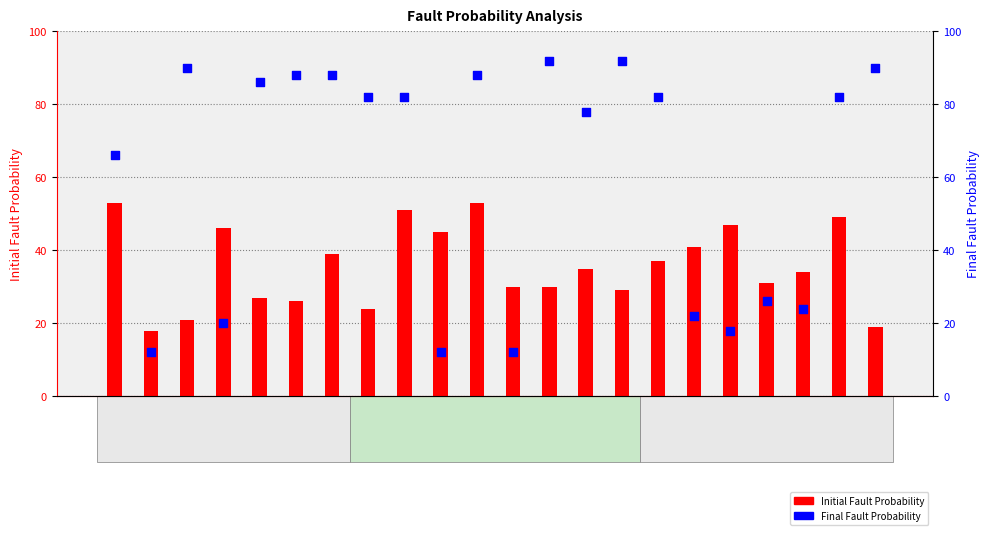

What are all the series names shown in the legend?

Initial Fault Probability, Final Fault Probability